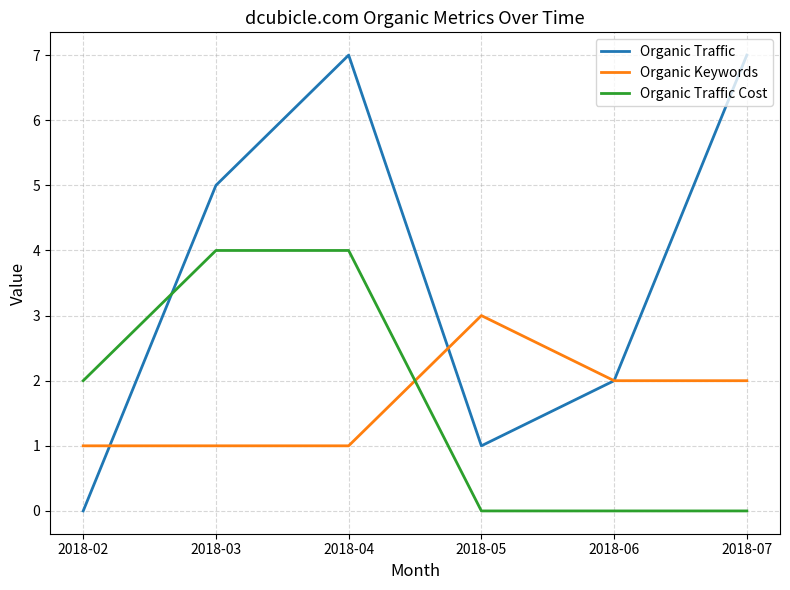

In Organic Traffic, how many points are lower than both neighbors (excluding endpoints)?

1